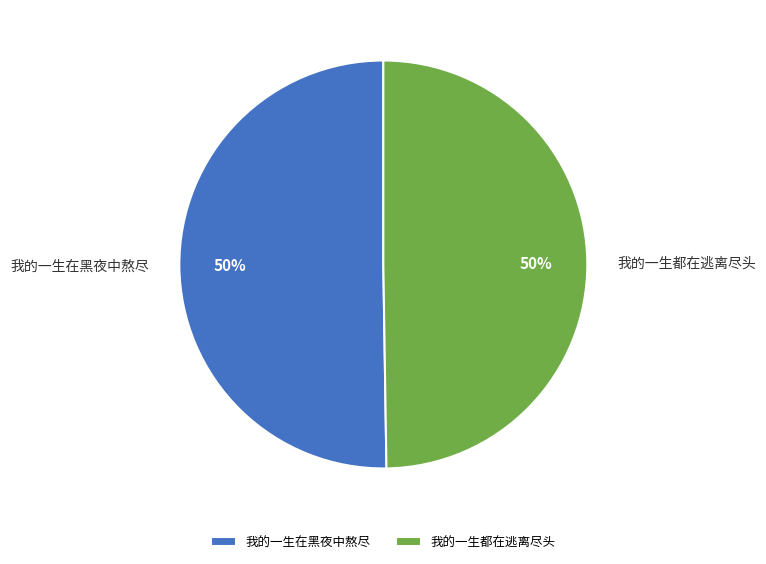

Do 我的一生都在逃离尽头 and 我的一生在黑夜中熬尽 together represent more than half of the pie?

Yes